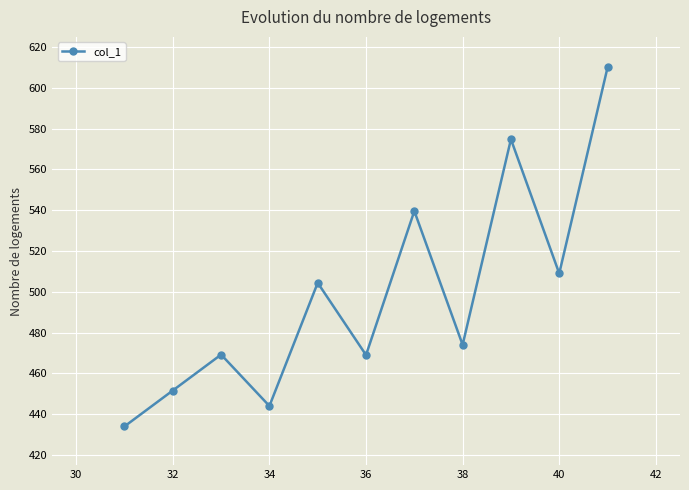

What is the difference between the maximum and minimum values?

176.0